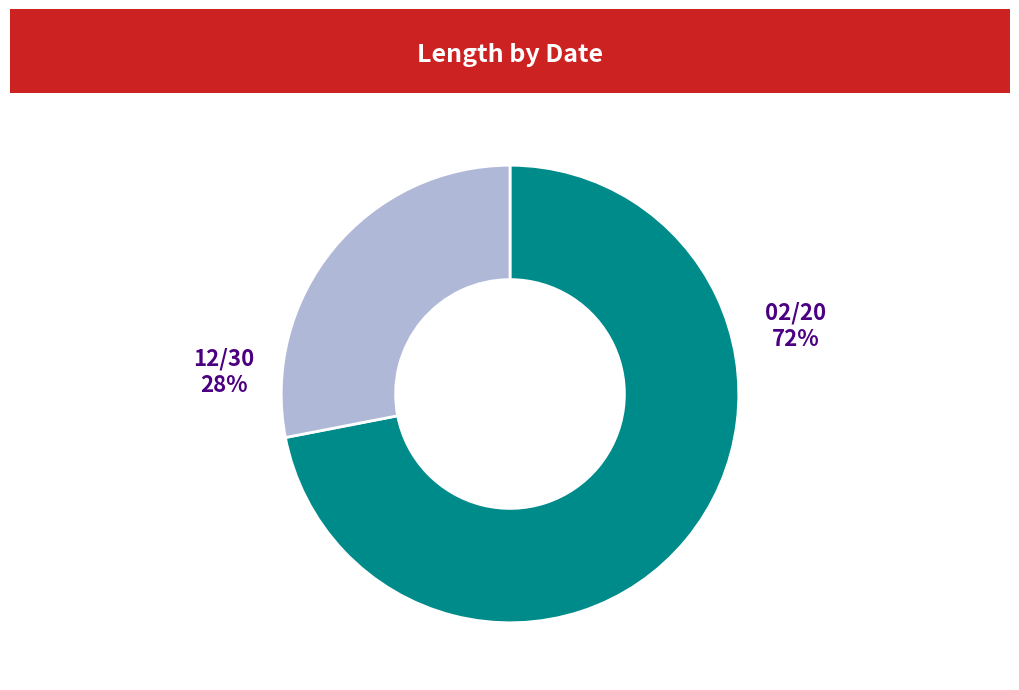

To the nearest percent, what is the difference between the 02/20 and 12/30 slice percentages?

44%